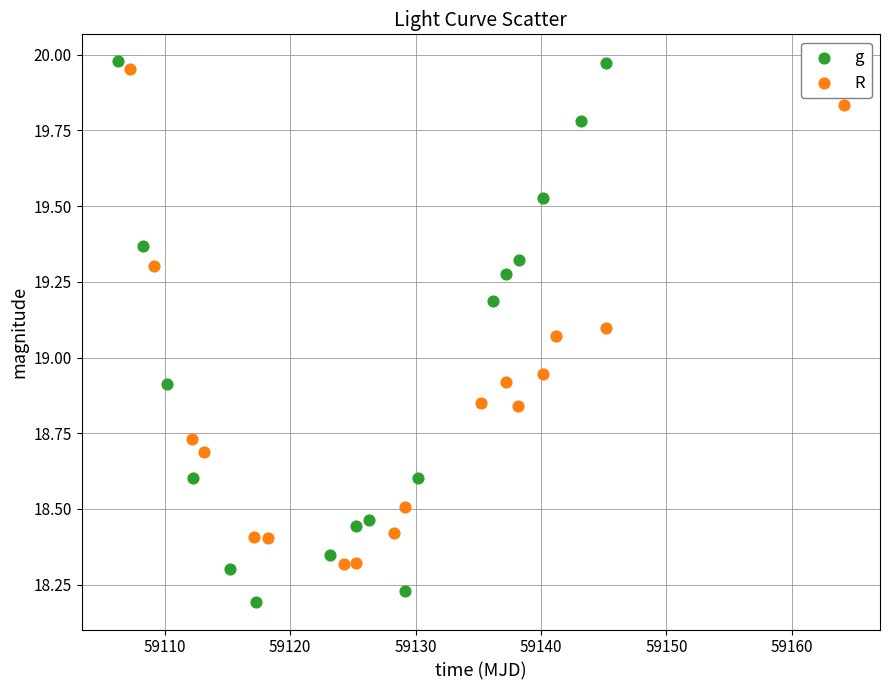

Which series has the widest spread of Y values?

g